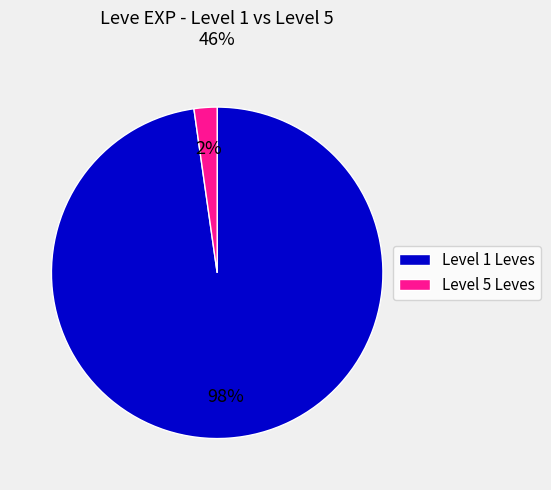

To the nearest percent, what is the average slice percentage?

50%